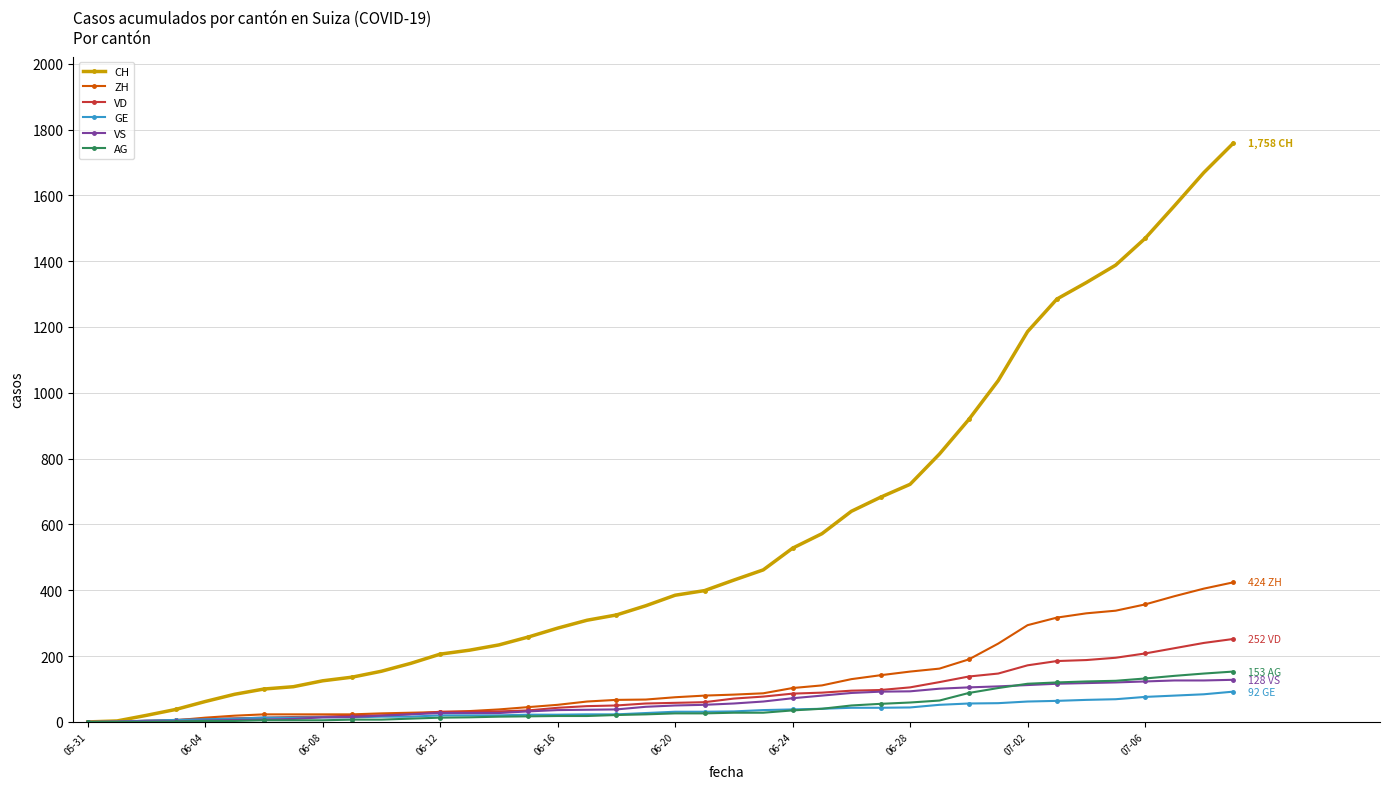

What is the highest value of the ZH series?

424